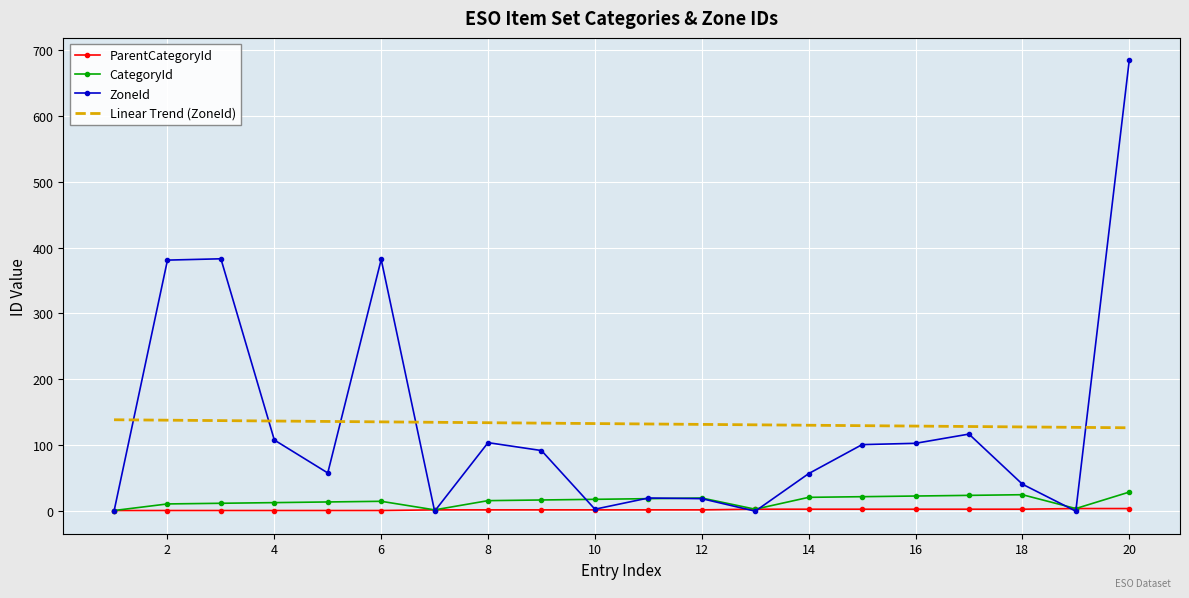

What is the highest value of the CategoryId series?

29.0